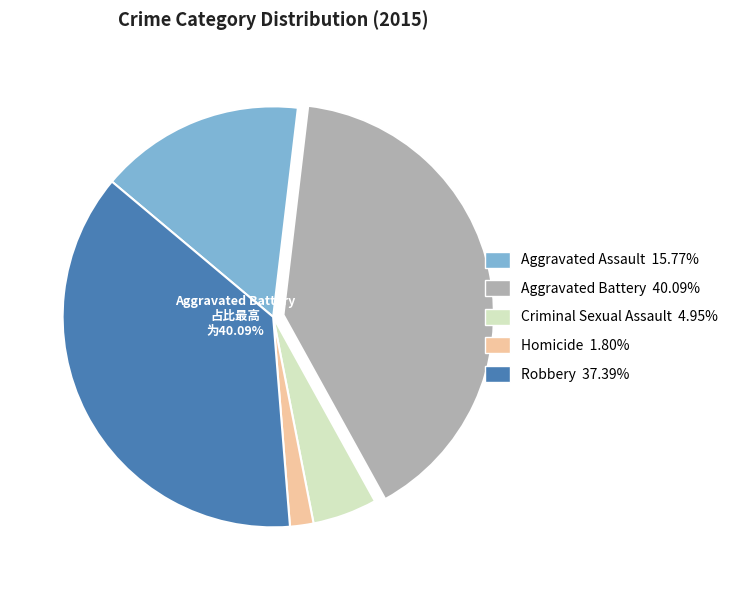

To the nearest percent, what is the difference between the Criminal Sexual Assault and Homicide slice percentages?

3%